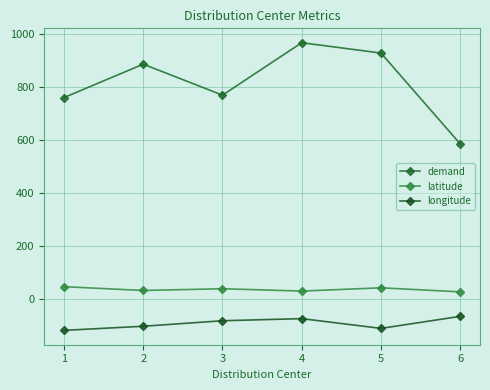

How many categories are shown in the chart?

6